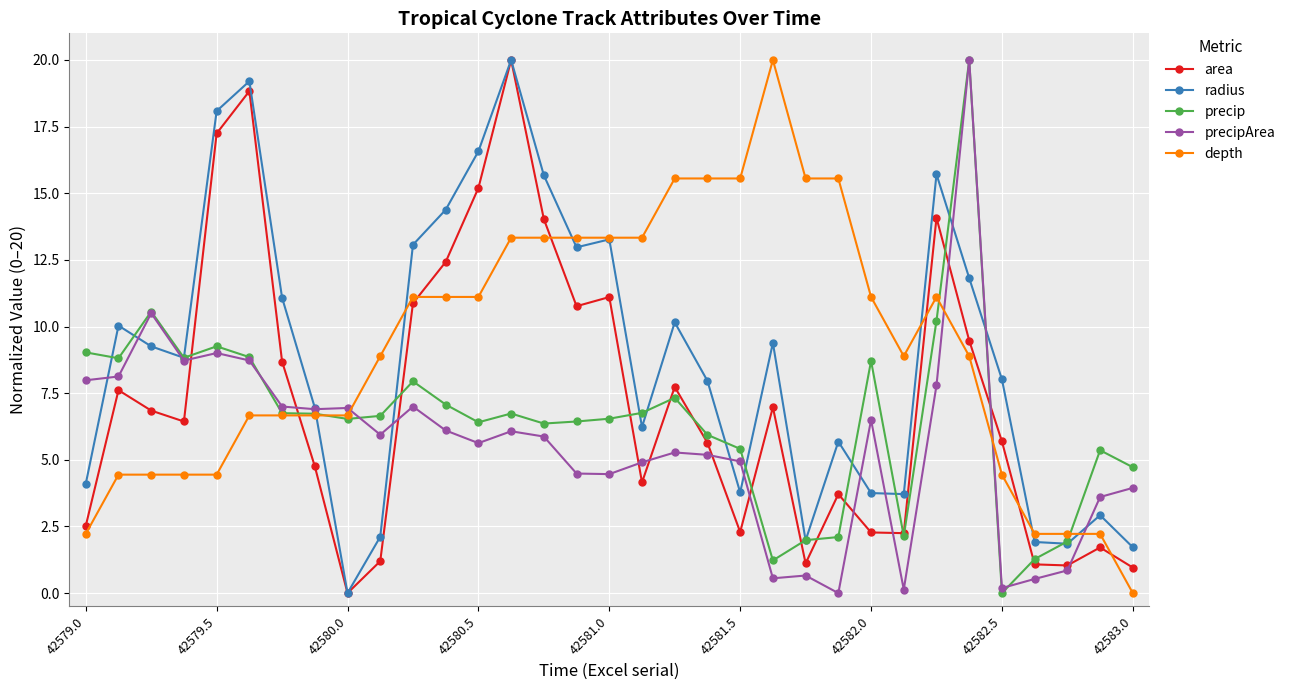

How many lines are shown in the chart?

5